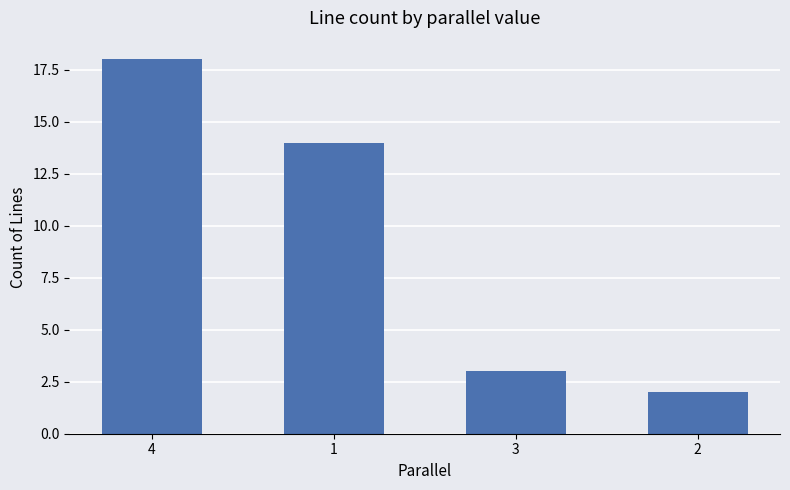

Reading left to right, extract all data points from this chart.

18	14	3	2